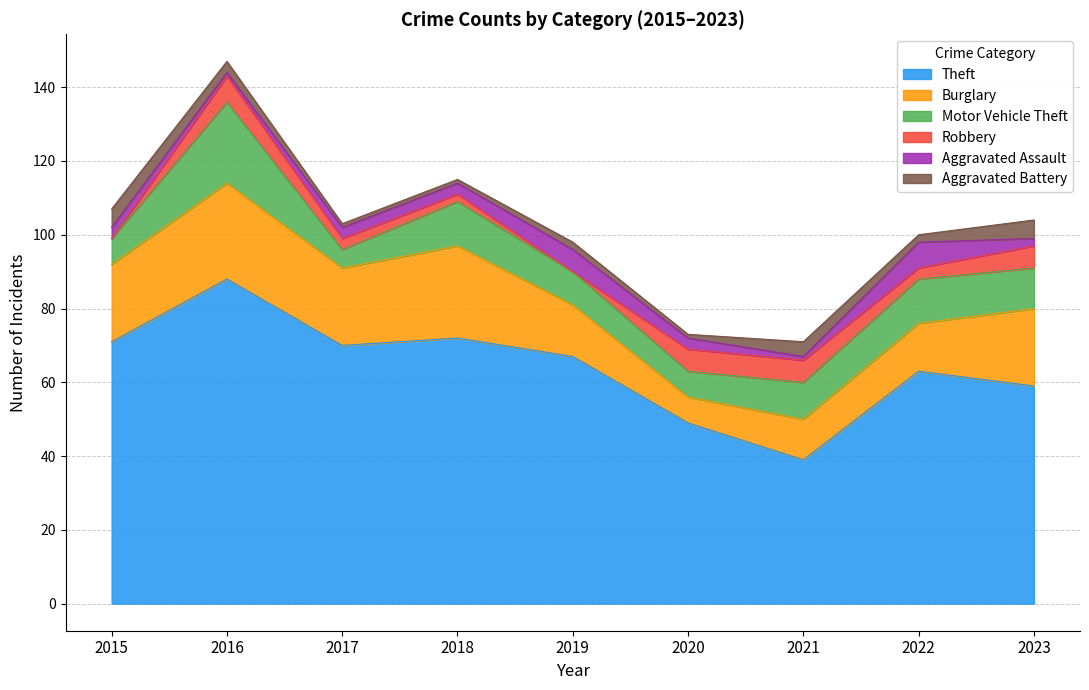

The Burglary series shows 11 at 2021. True or false?

True